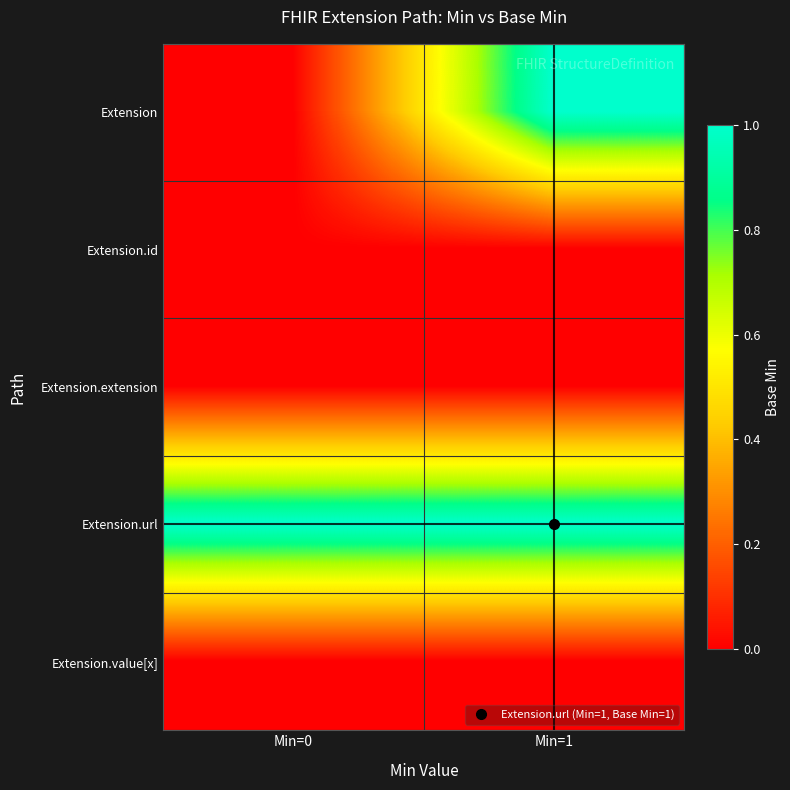

Between Min=0 and Min=1, which series saw the biggest shift?

Extension